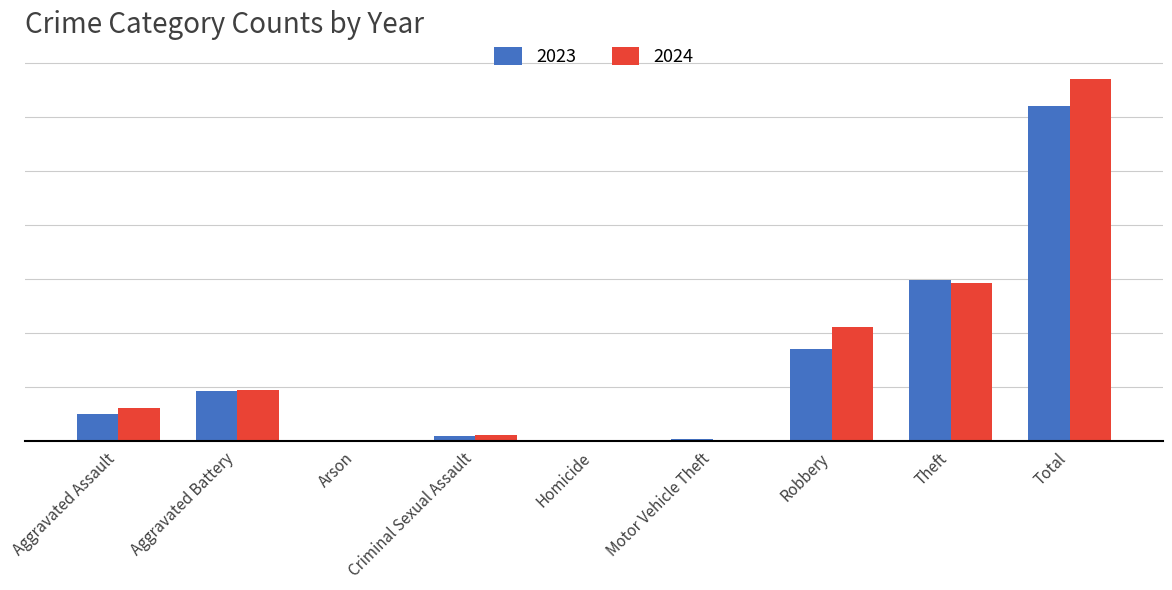

Are the bars horizontal?

No